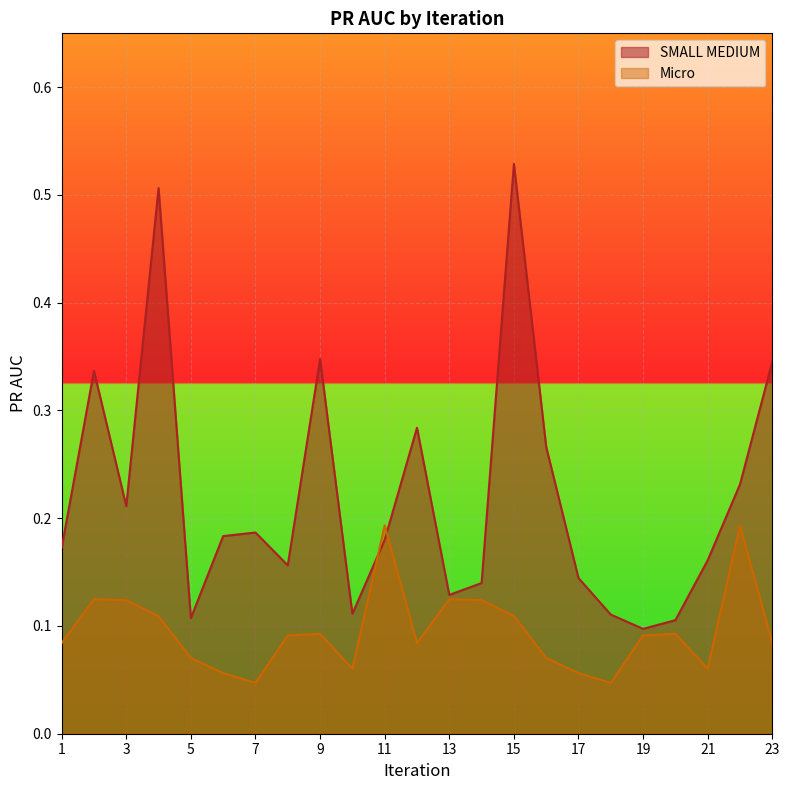

True or false: Micro and SMALL MEDIUM intersect in this chart.

True